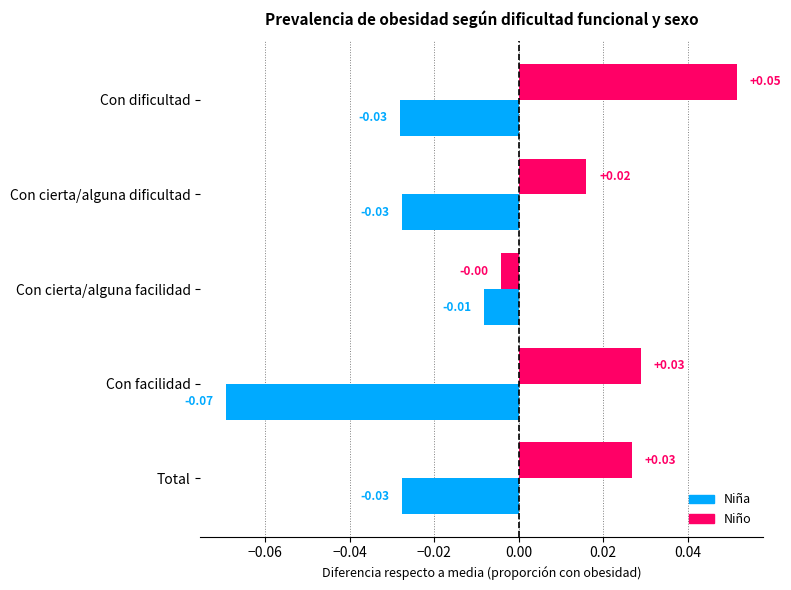

At which category is the sum across all series the highest?

Con dificultad